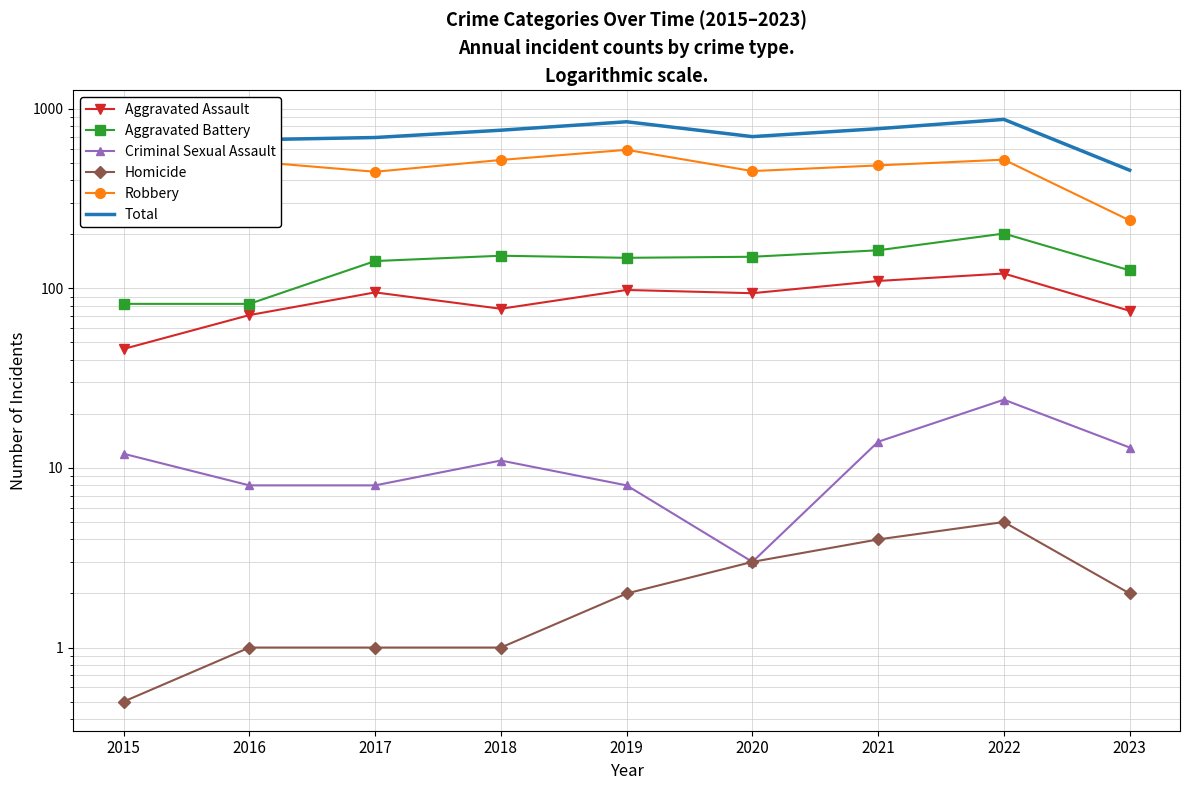

What is the spread (max minus min) of values at 2020?

697.0